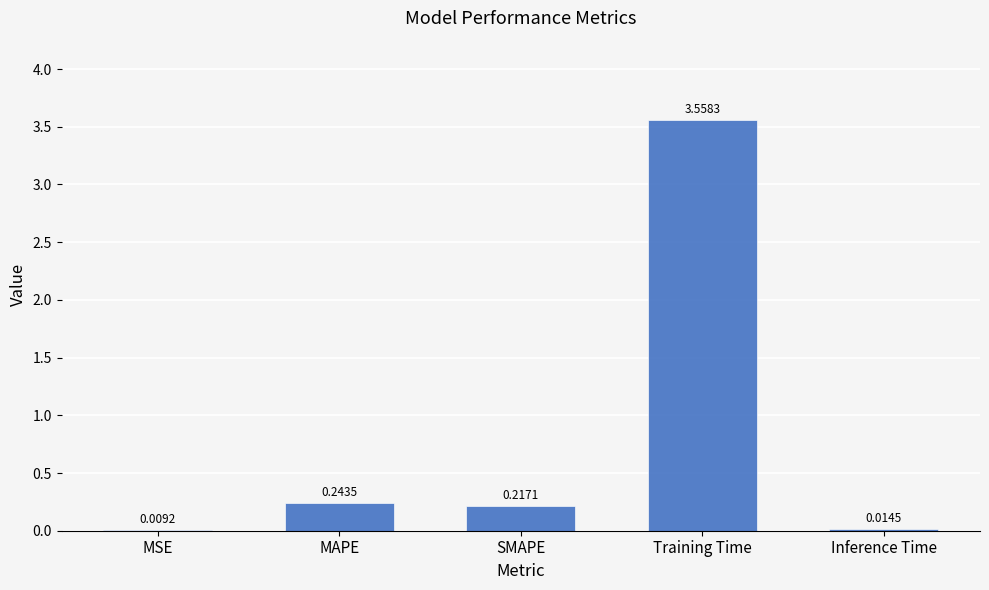

What is the sum of the values at Training Time and SMAPE?

3.8